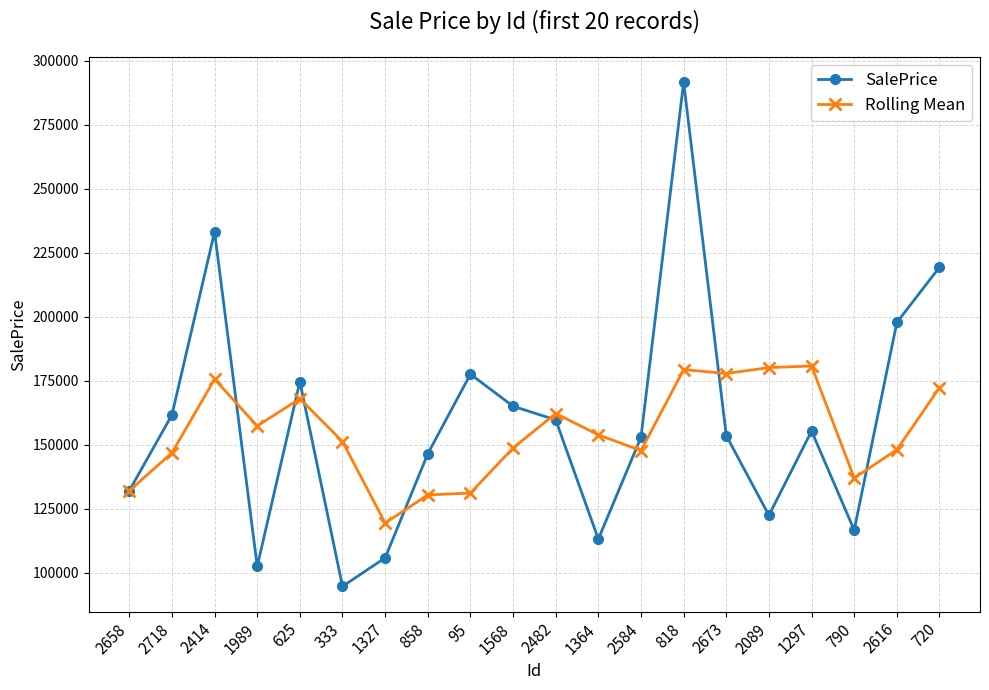

What is the difference between the highest and lowest values at 2616?

49734.0